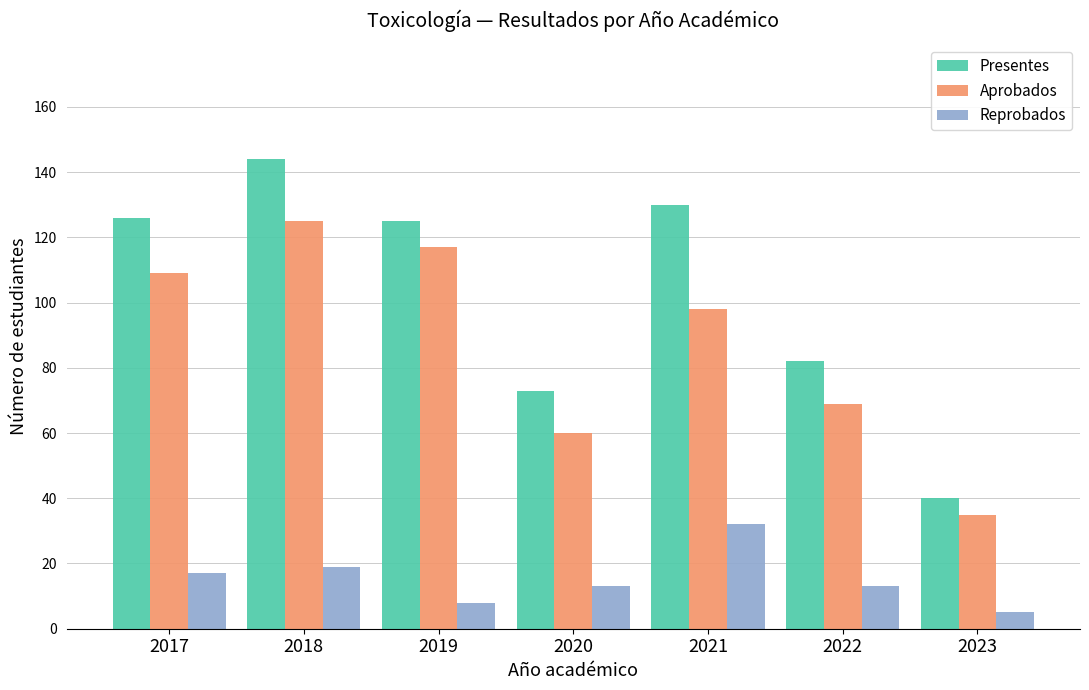

Where does the Presentes series first go above 125?

2017